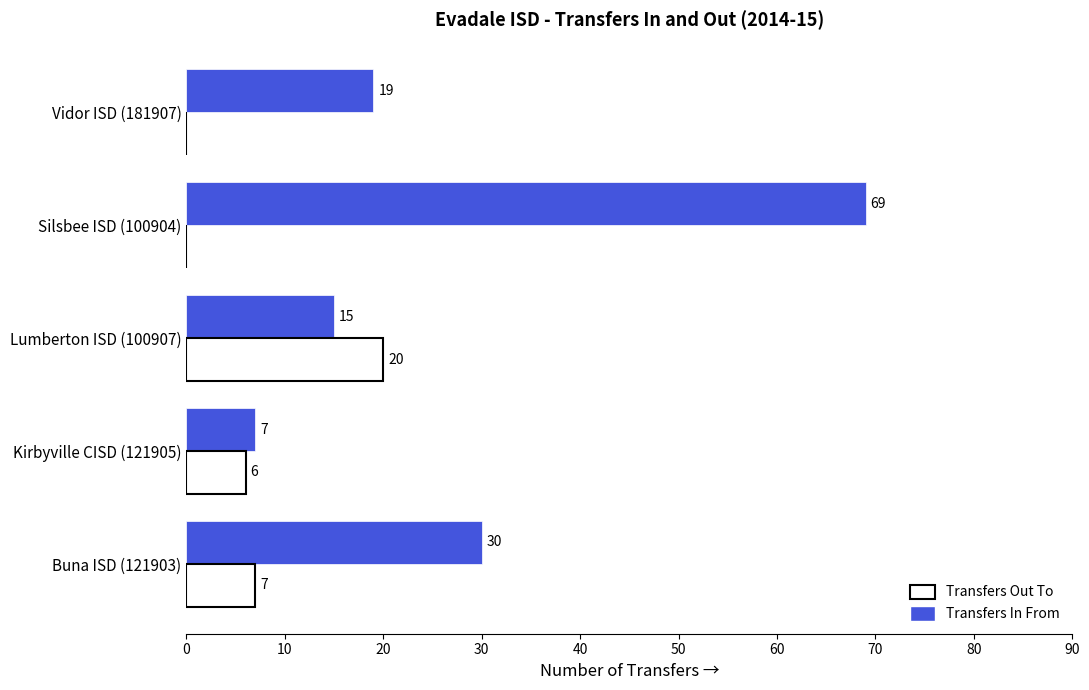

At which category is the sum across all series the highest?

Silsbee ISD (100904)